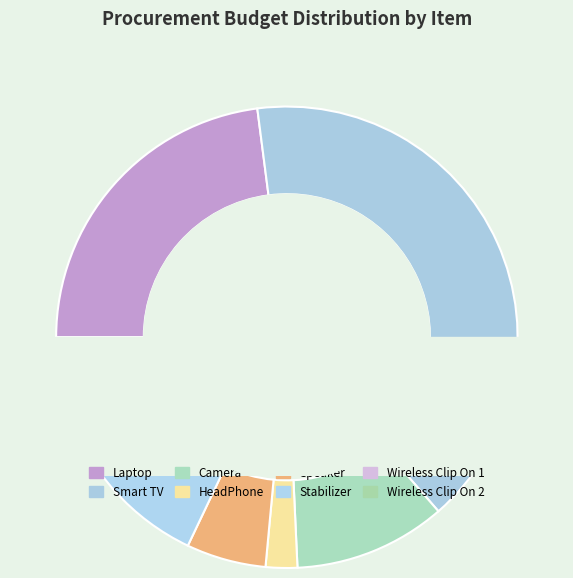

What percentage is NOT represented by Laptop?

77.0%